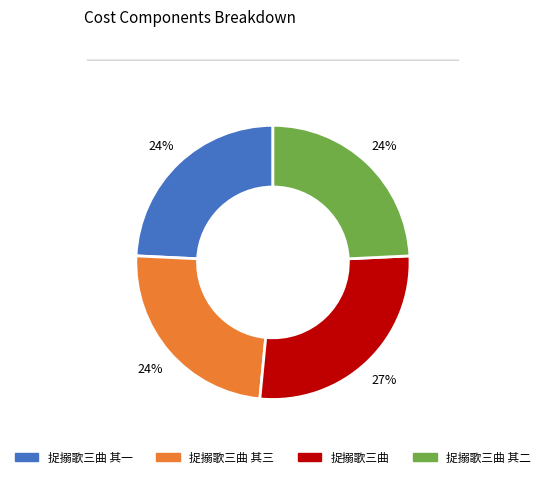

To the nearest percent, what is the difference between the largest and smallest slice percentages?

3%